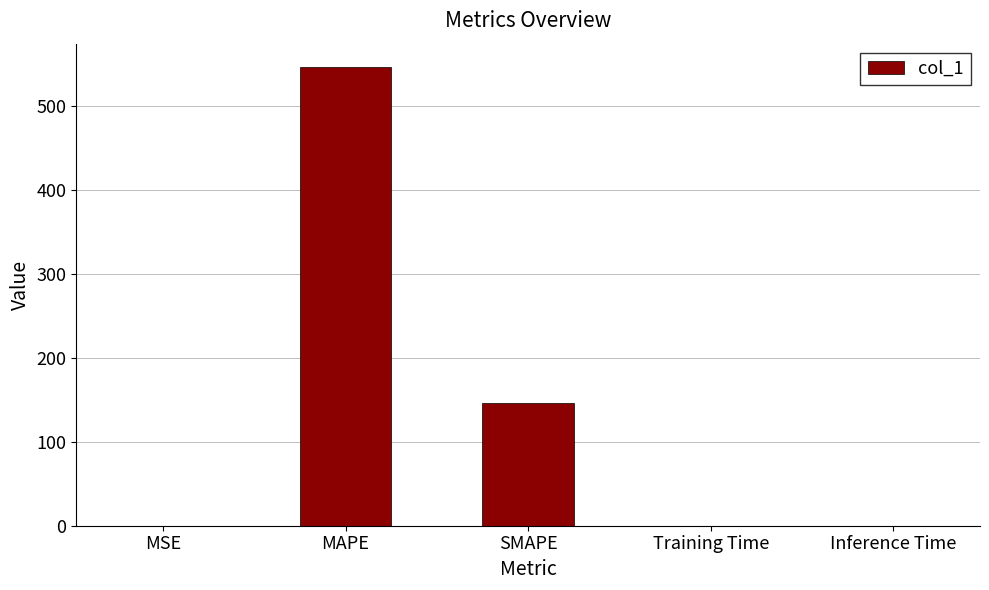

What is the approximate value at SMAPE?

146.5